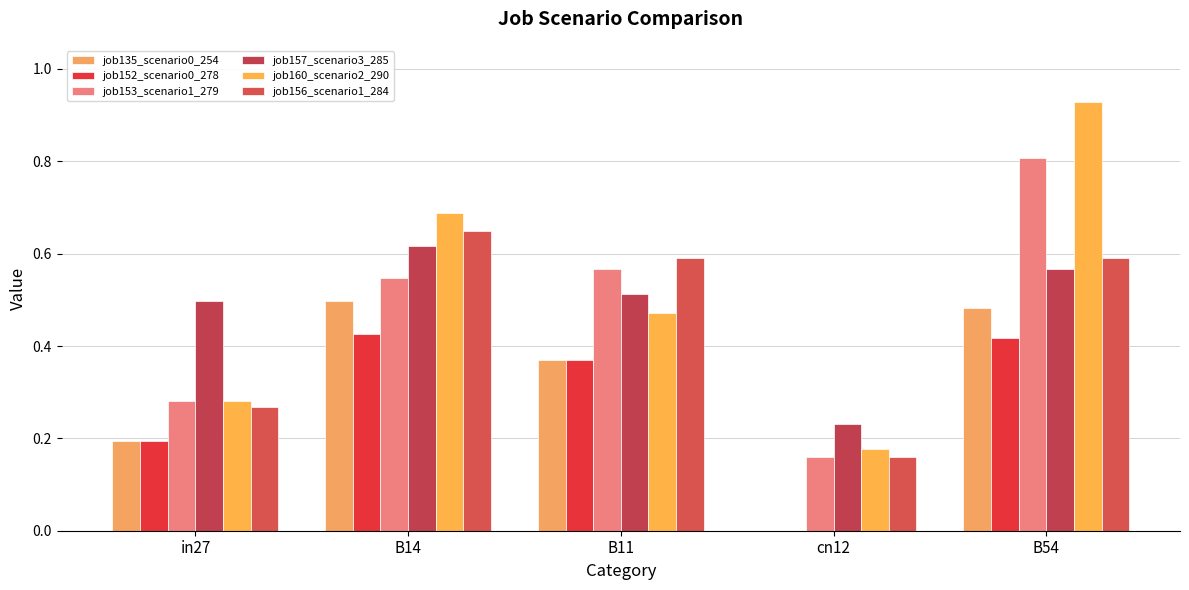

At which category is the sum across all series the highest?

B54